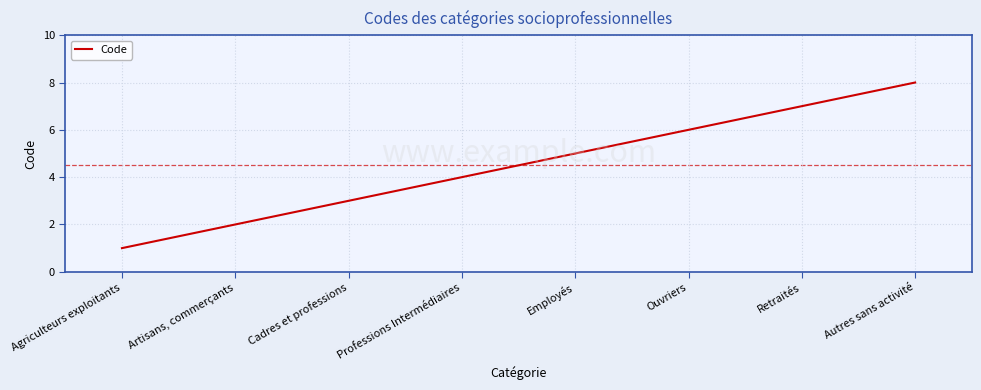

What is the approximate value at Autres sans activité?

8